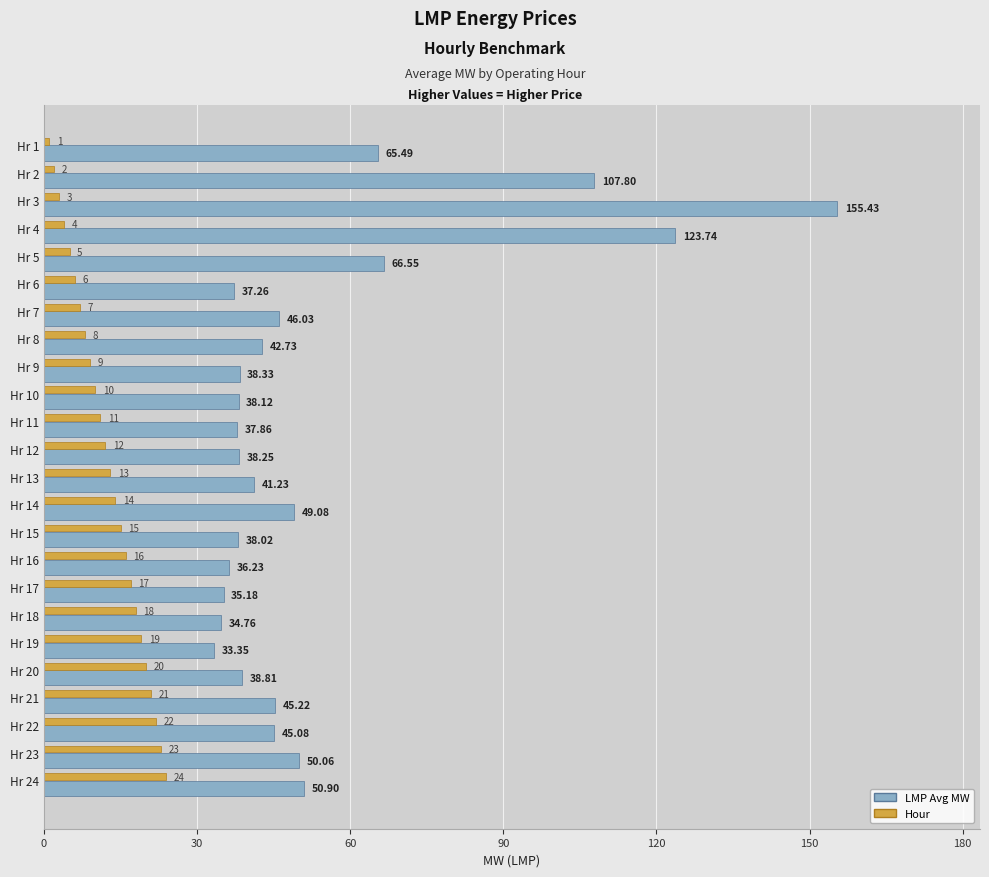

At which label is Hour closest to 12?

Hr 12